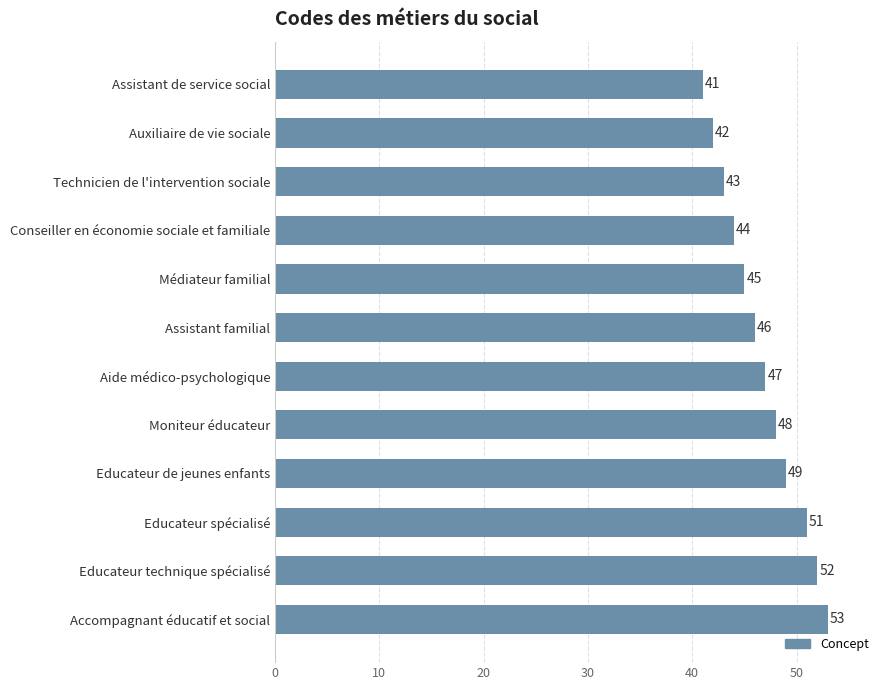

True or false: the data shows 53 at Accompagnant éducatif et social.

True